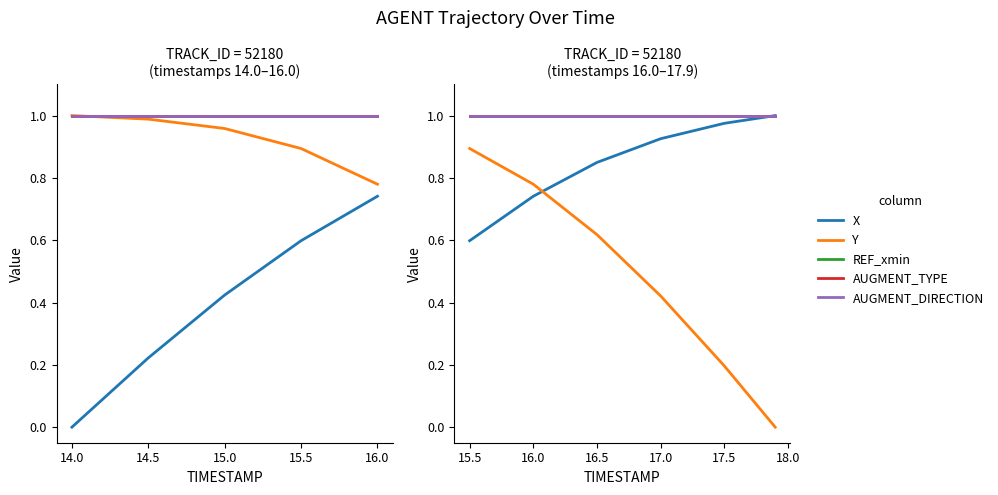

What is the sum of all AUGMENT_TYPE values?

6.0